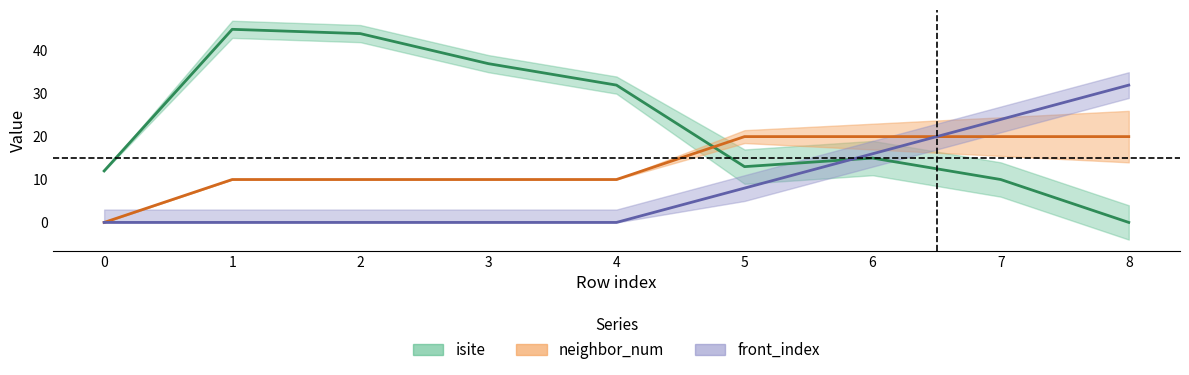

True or false: front_index and isite intersect in this chart.

True